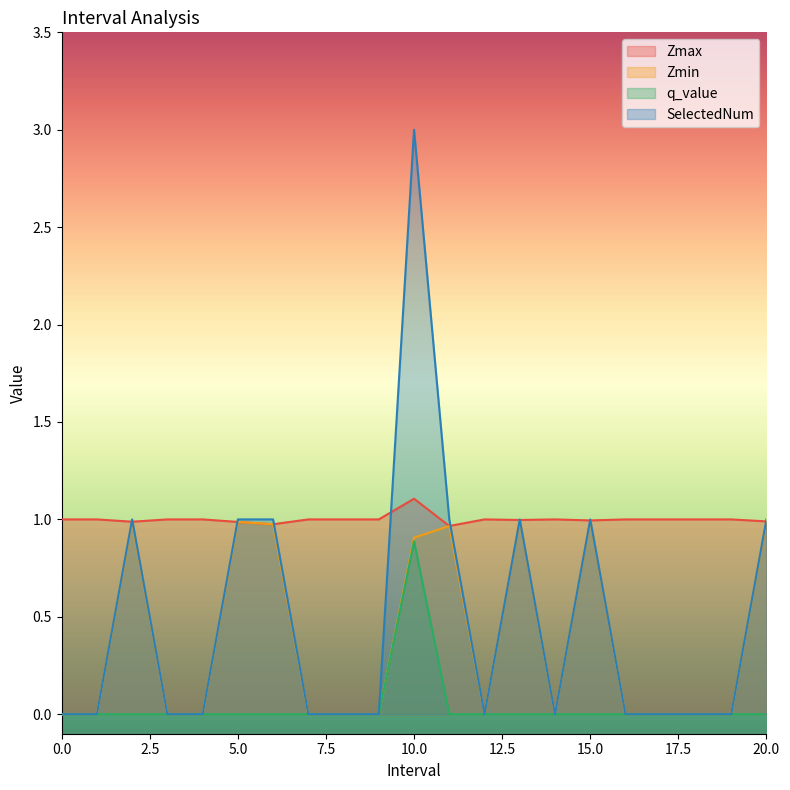

After their last crossing, which series has the higher values: Zmax or SelectedNum?

SelectedNum